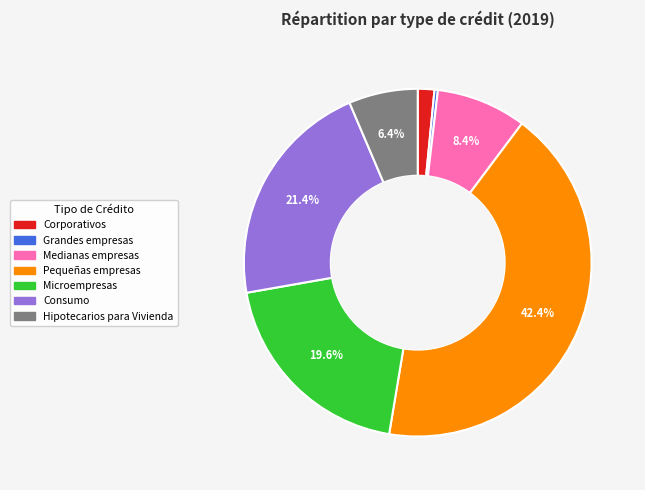

What is the smallest slice in the pie chart?

Grandes empresas